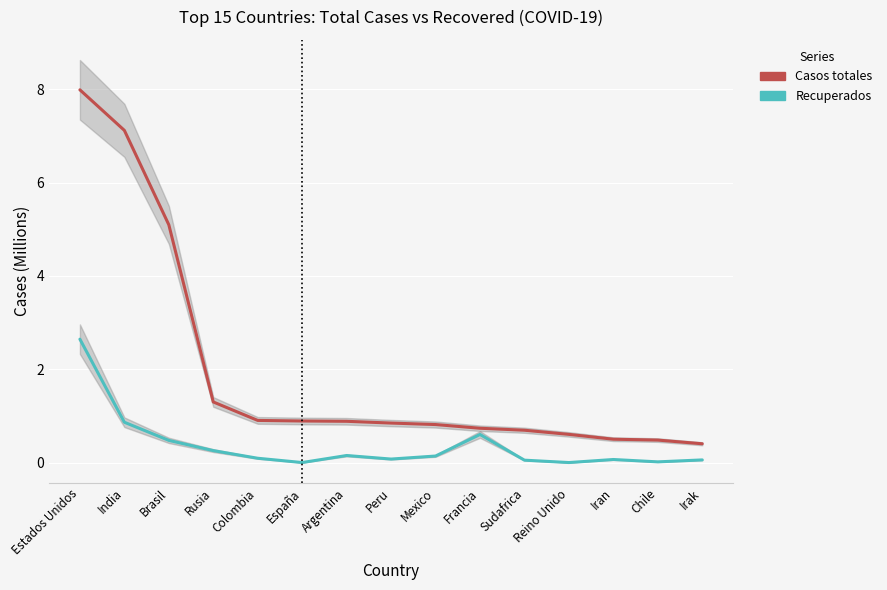

Which category has the lowest value across all series?

España